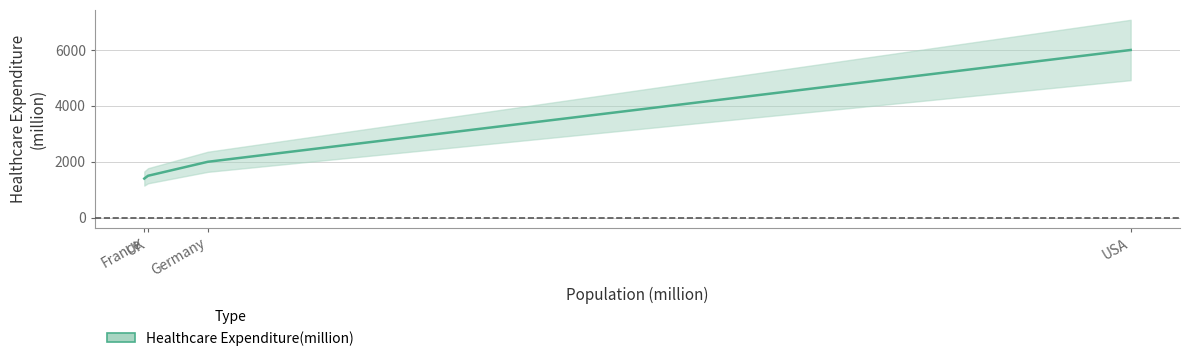

What is the sum of the values at Germany and France?

3400